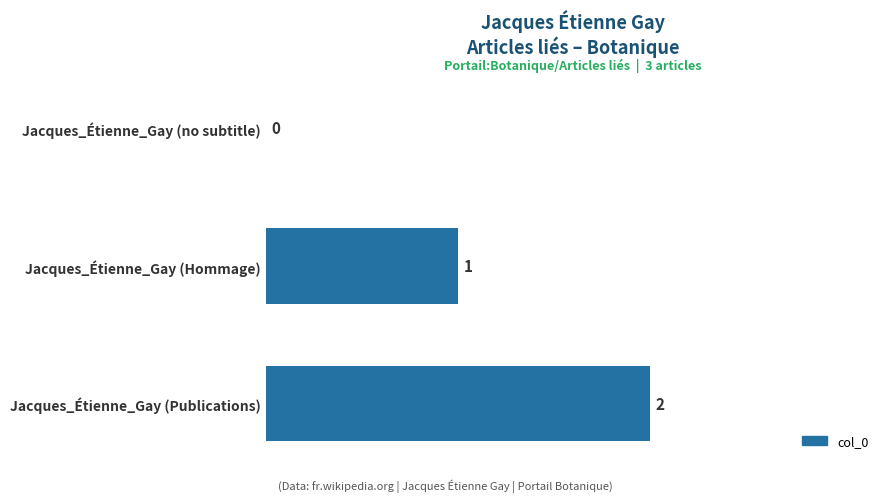

The chart shows a value of 2 at Jacques_Étienne_Gay (Publications). True or false?

True